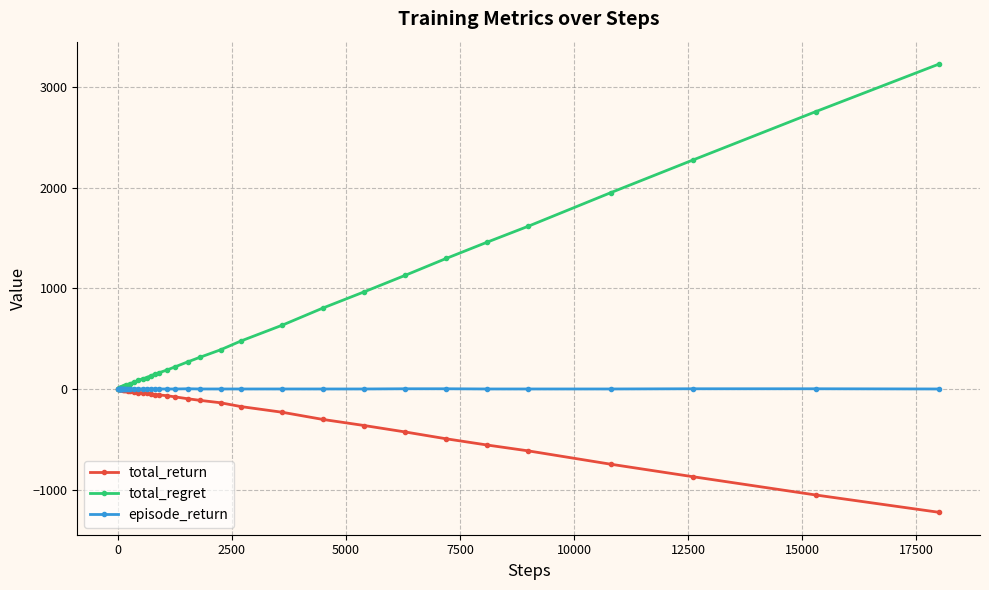

Which series has the widest spread of values?

total_regret